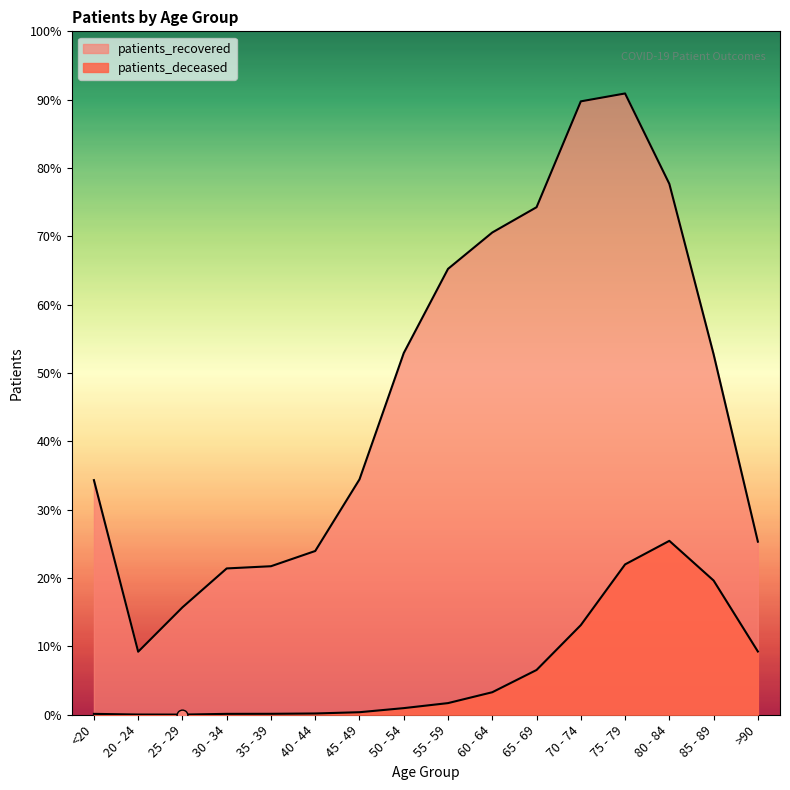

Which series has the widest spread of Y values?

patients_recovered